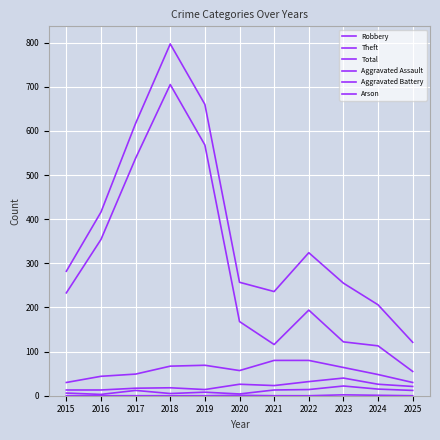

Rank the categories by Aggravated Assault value from lowest to highest.

2016, 2020, 2018, 2015, 2019, 2017, 2025, 2021, 2022, 2024, 2023